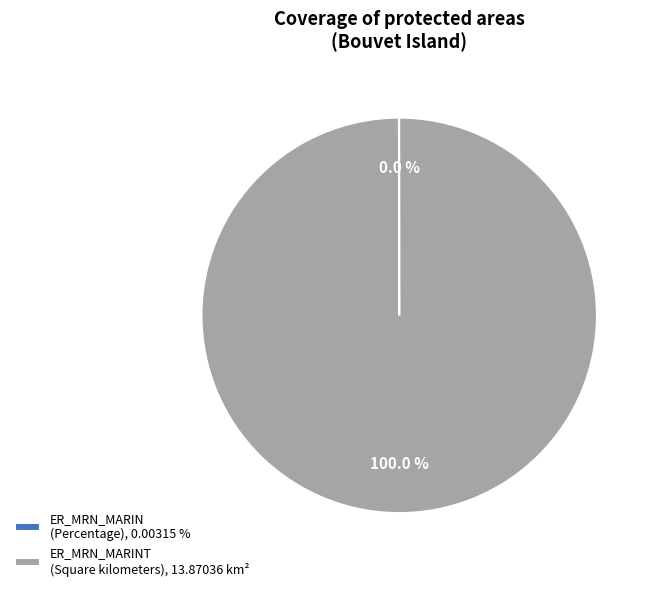

Which category has the biggest portion of the pie?

ER_MRN_MARINT (Square kilometers), 13.87036 km²